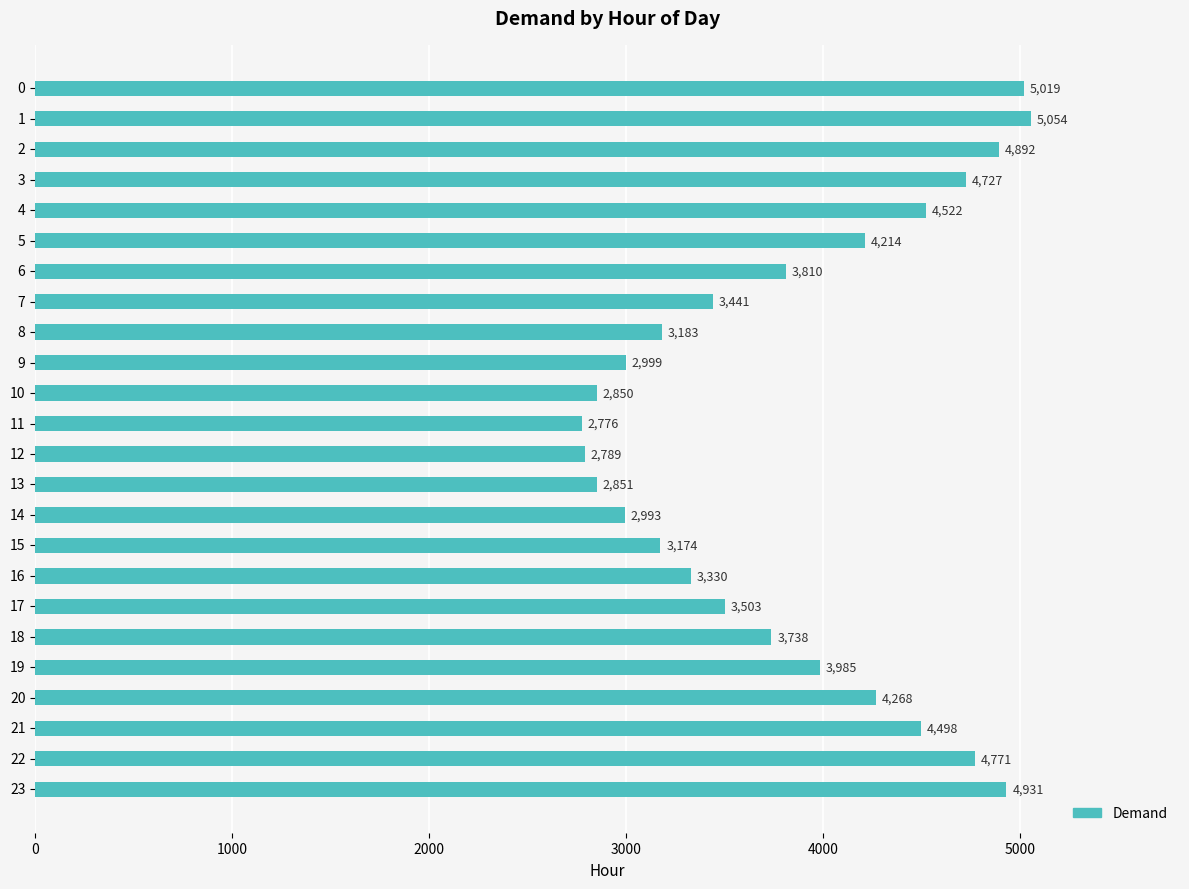

At which label is the value closest to 3915?

19